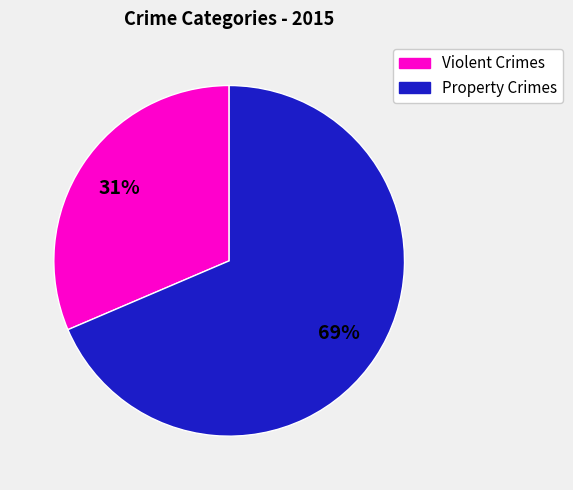

How many slices are in this pie chart?

2